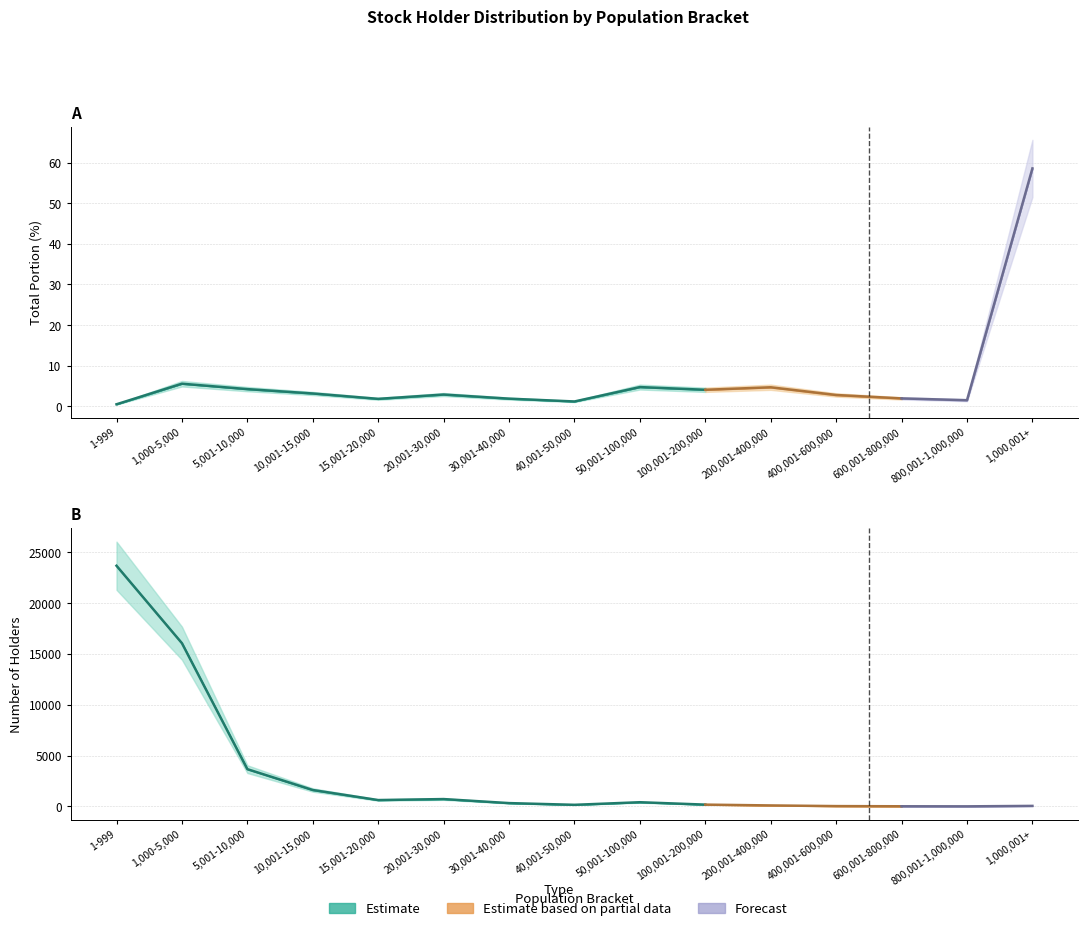

What is the approximate value of population_20170603 at 1-999?

23689.0